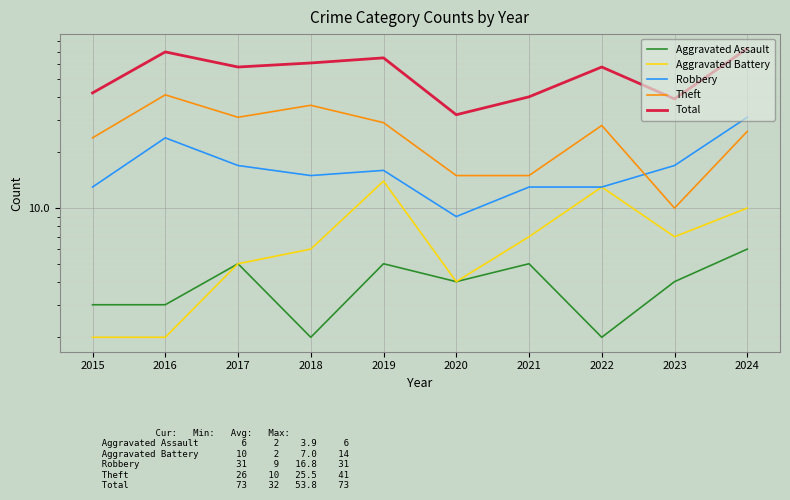

True or false: Total and Theft cross at least once.

False